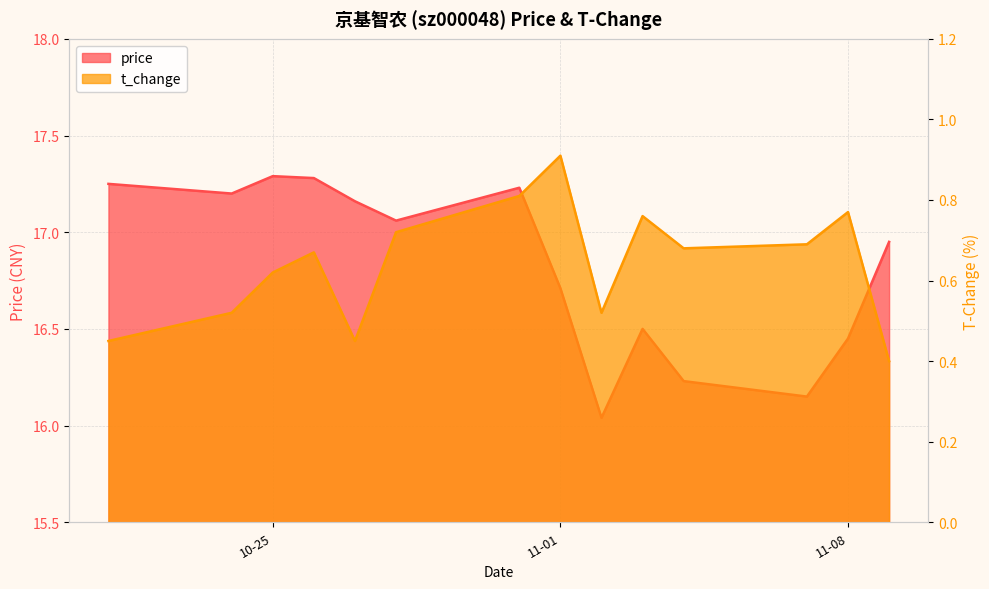

Count the number of data series in this chart.

2